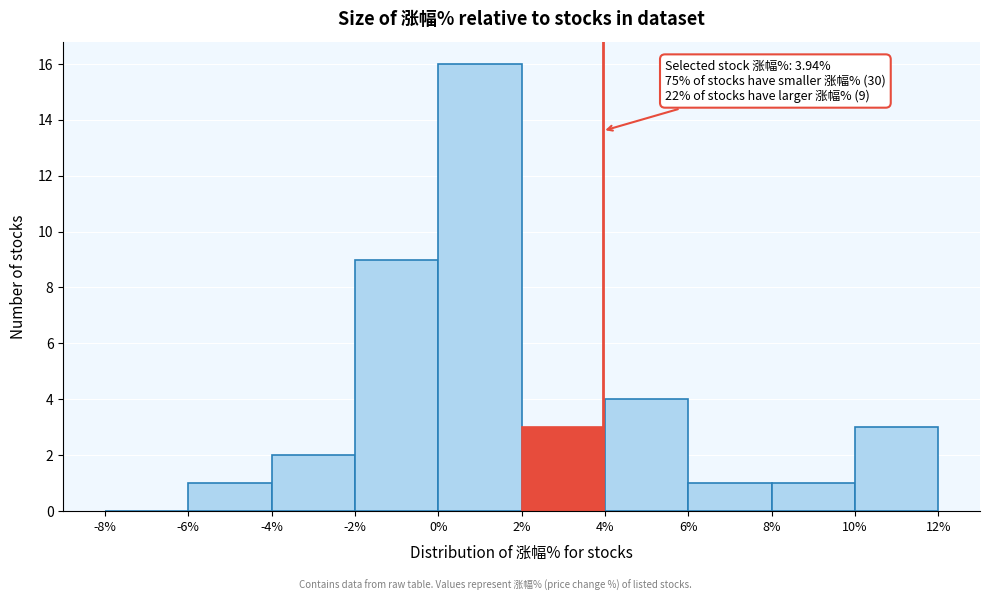

Which range on the x-axis has the tallest bar?

0% to 2%